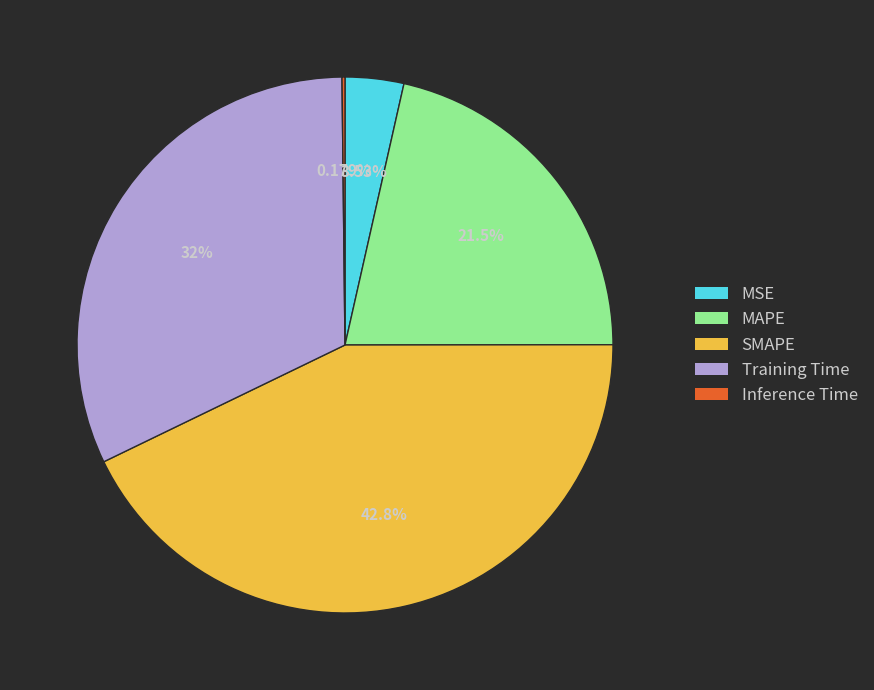

Which category has the biggest portion of the pie?

SMAPE